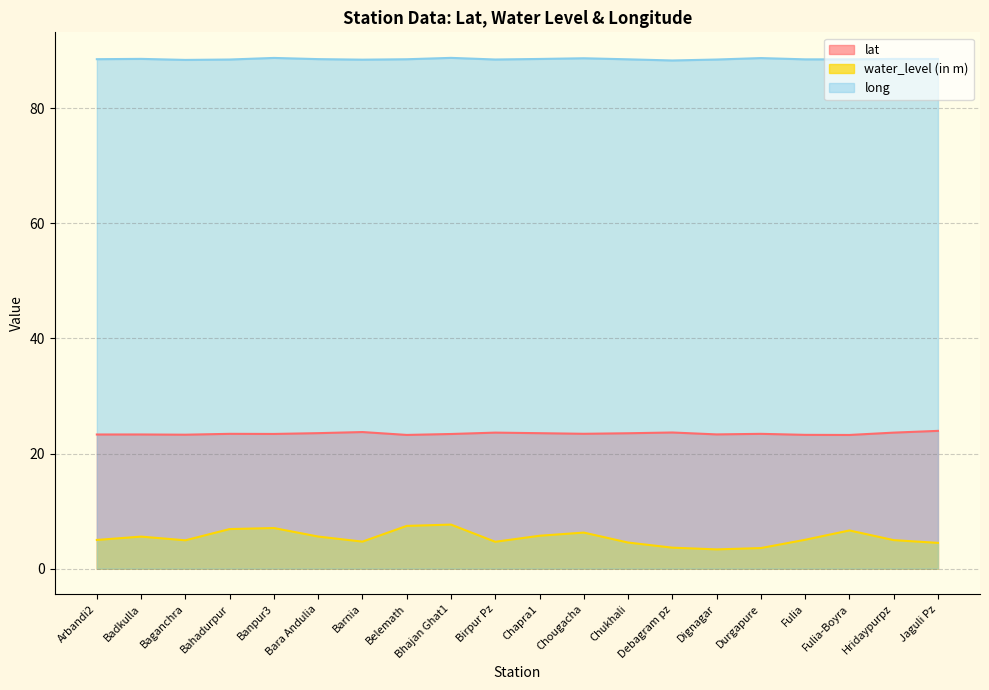

What is the value of the water_level (in m) point at the 15th from the left?

3.3